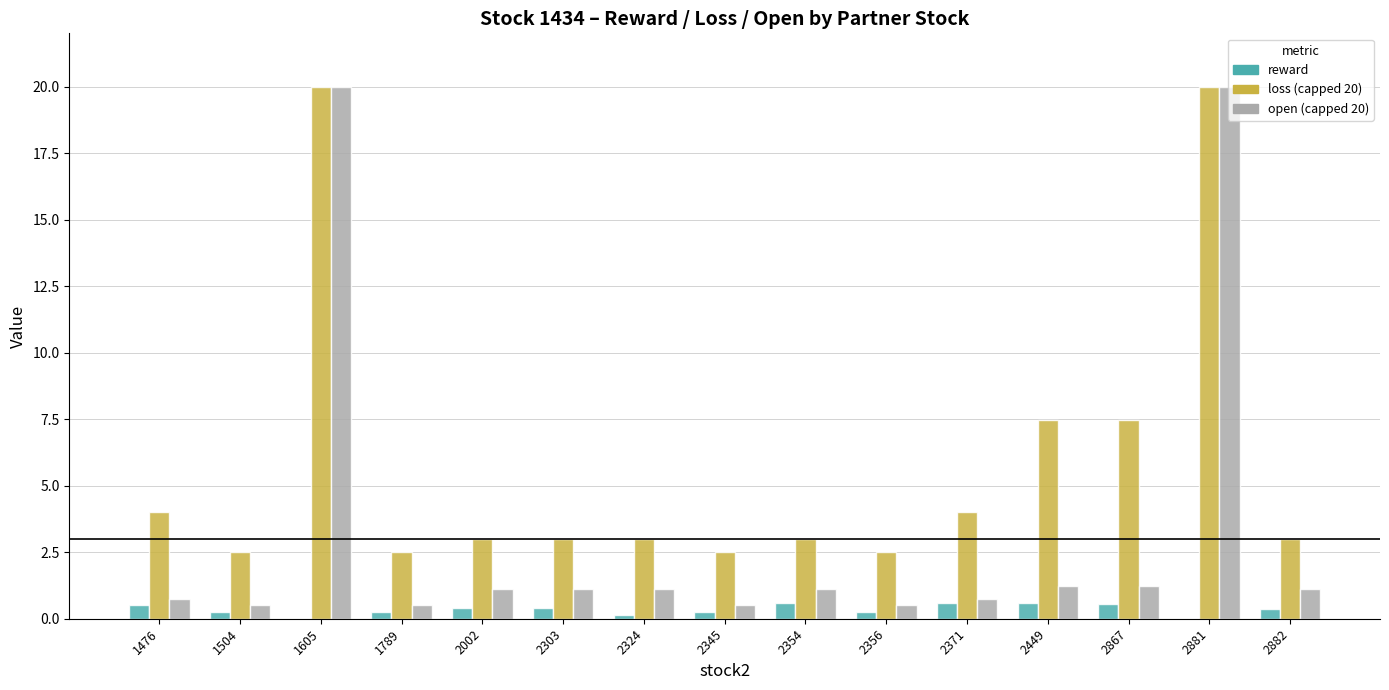

What is the greatest value displayed?

20.0